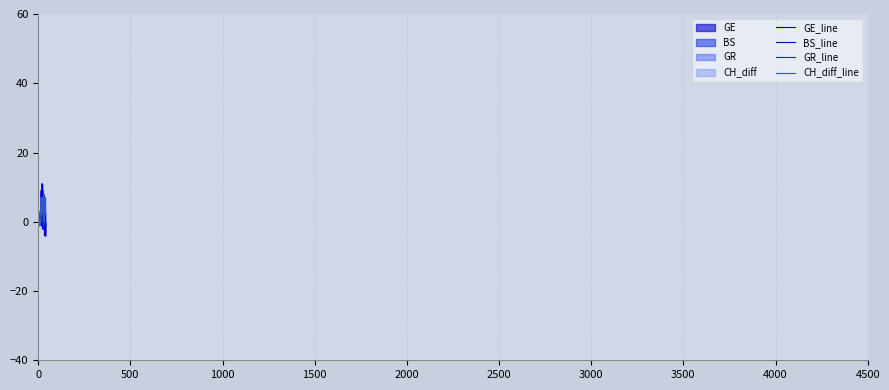

Count the number of data series in this chart.

4